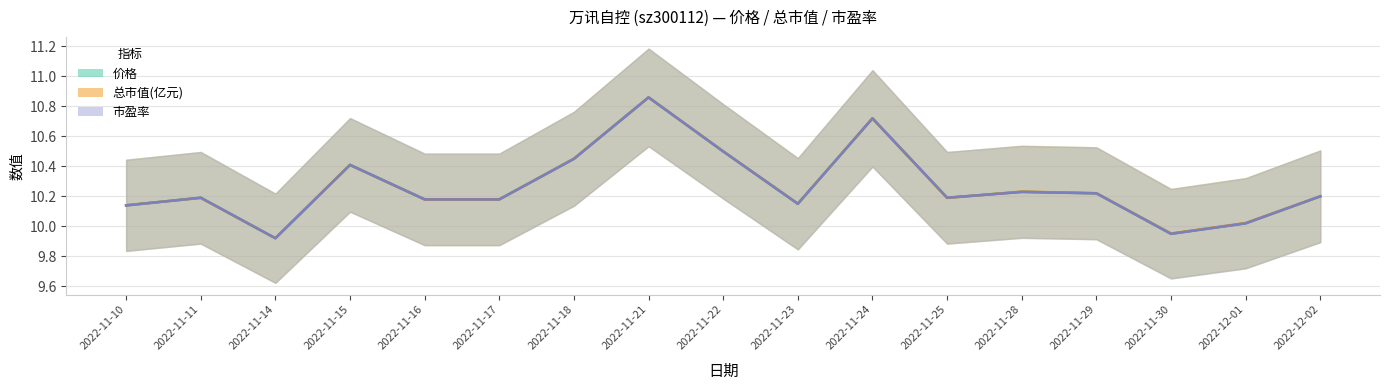

At how many categories does at least one series exceed 10?

15